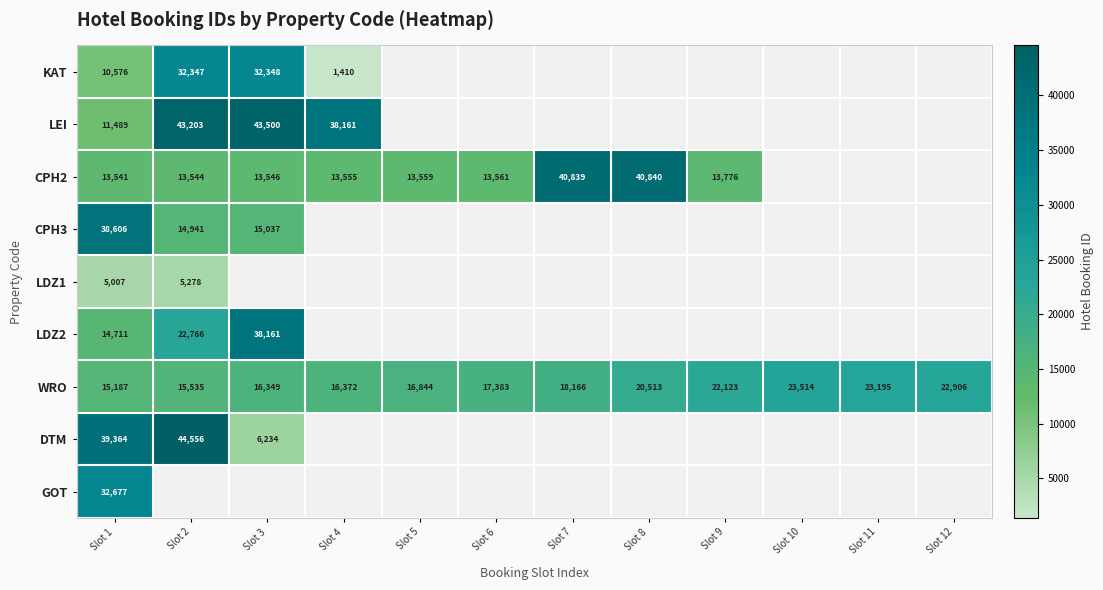

What is the sum of the CPH2 values at Slot 3 and Slot 4?

27101